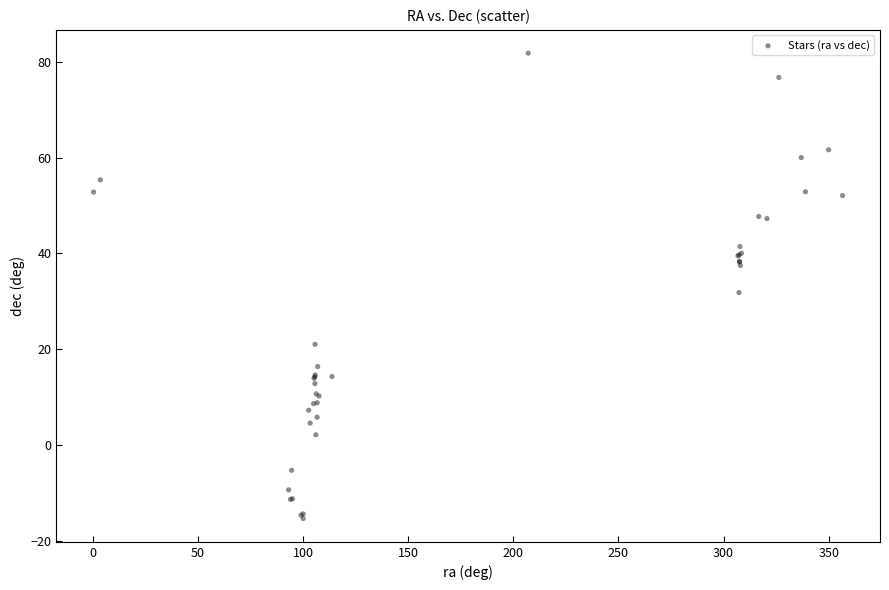

What Y value in the scatter plot is closest to 33?

31.8